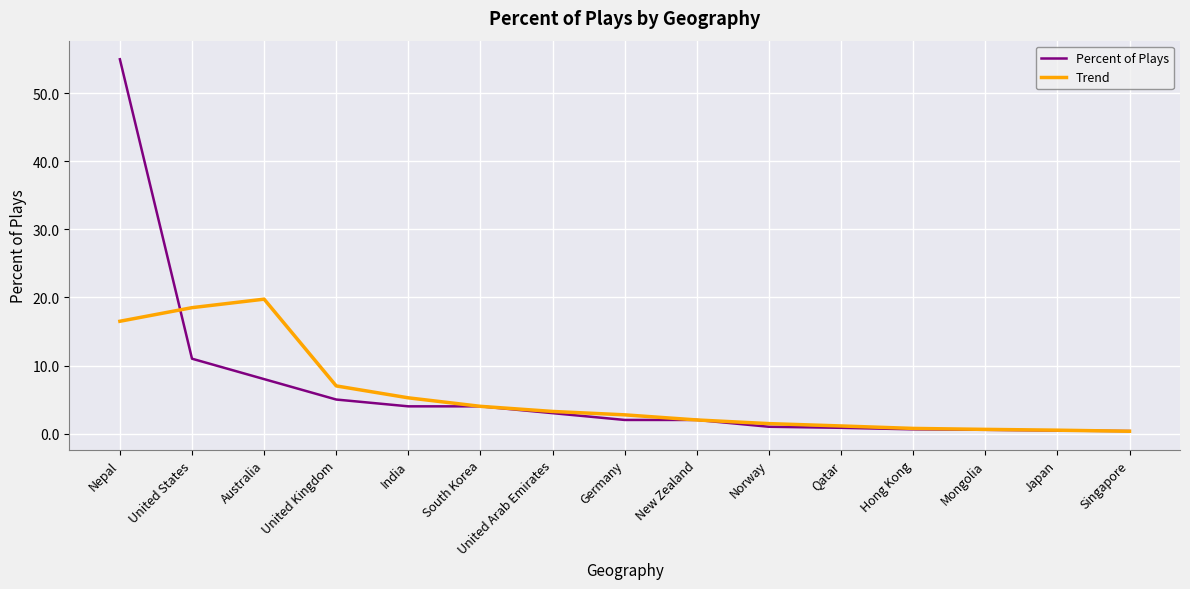

Which series has the largest range (max minus min)?

Percent of Plays